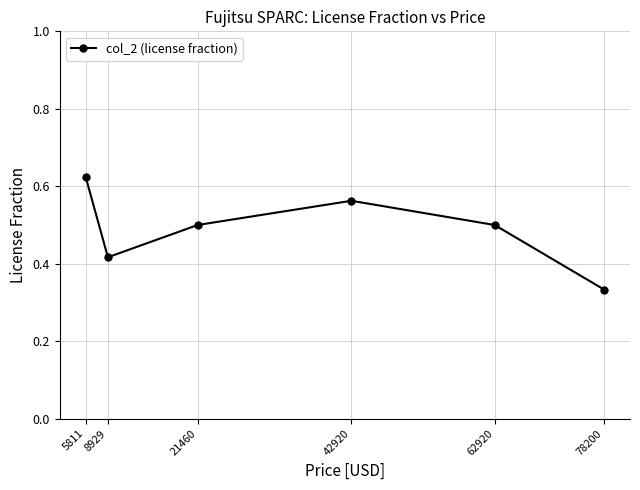

Where is the first local maximum?

42920